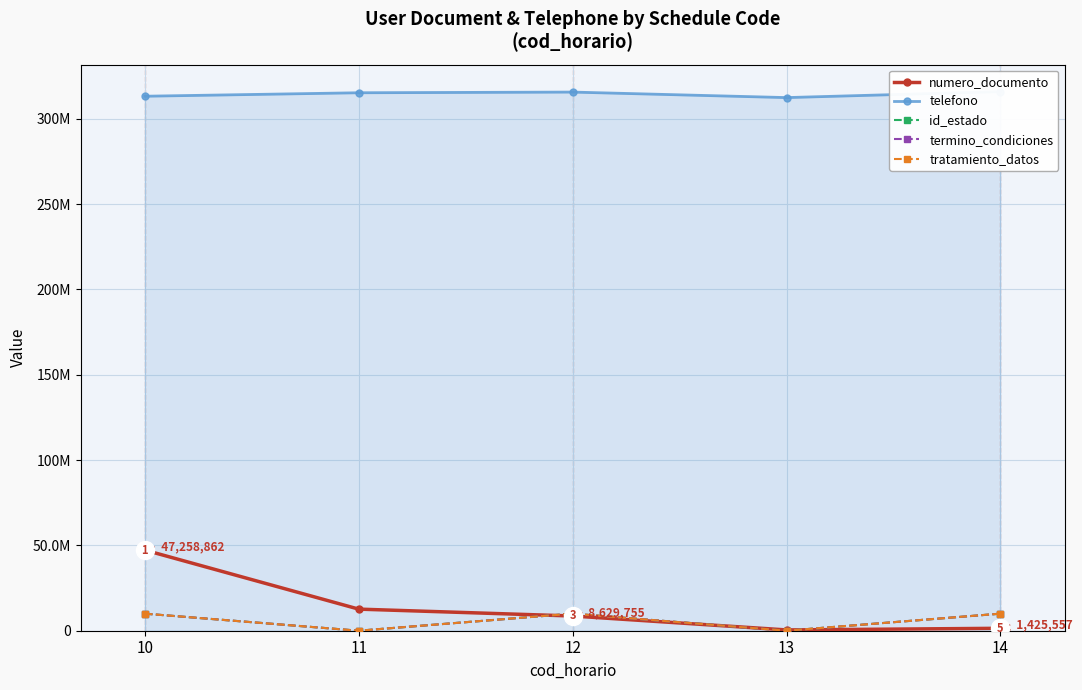

Reading left to right, extract all data points from this chart.

numero_documento: 10=47258862	11=12658747	12=8629755	13=458775	14=1425557
telefono: 10=313254852	11=315288454	12=315685476	13=312454878	14=315957552
id_estado: 10=10000000	11=0	12=10000000	13=0	14=10000000
termino_condiciones: 10=10000000	11=0	12=10000000	13=0	14=10000000
tratamiento_datos: 10=10000000	11=0	12=10000000	13=0	14=10000000